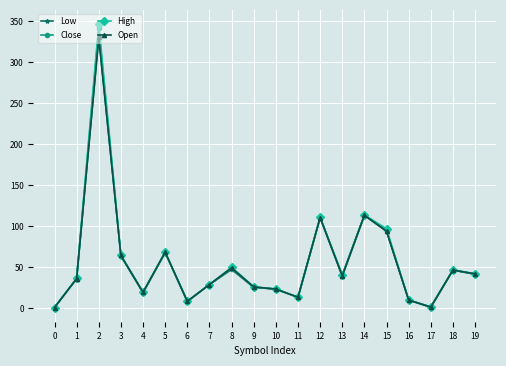

Which series has the widest spread of values?

High